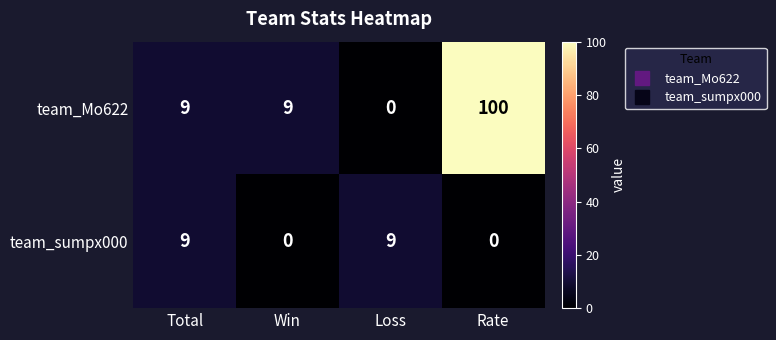

Which series changed the most between Total and Rate?

team_Mo622